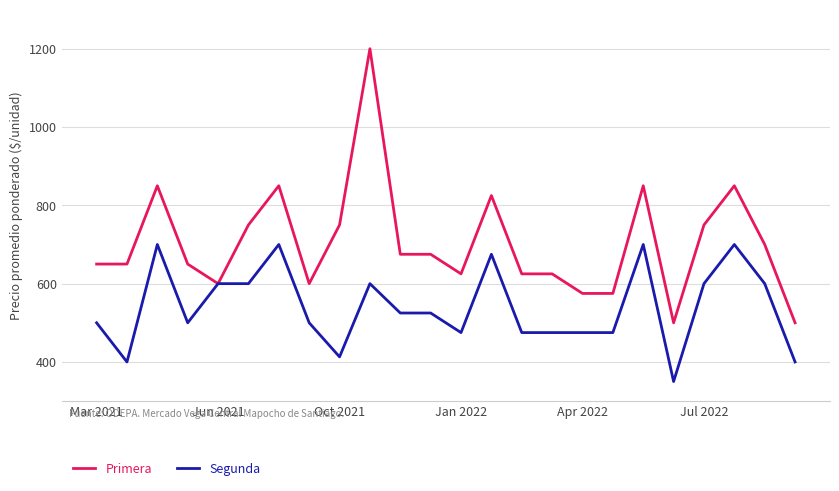

What is the difference between the maximum and minimum values in the Primera series?

700